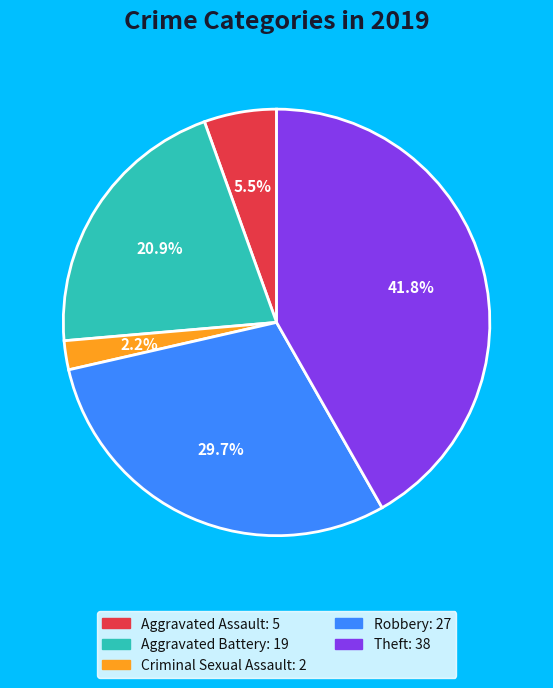

Rank the categories by value from highest to lowest.

Theft, Robbery, Aggravated Battery, Aggravated Assault, Criminal Sexual Assault